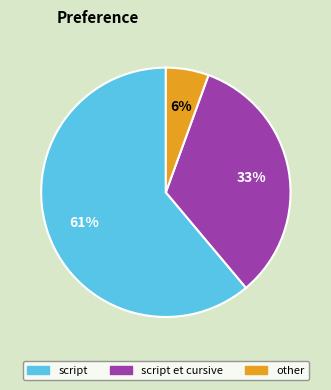

To the nearest percent, what is the average slice percentage?

33%